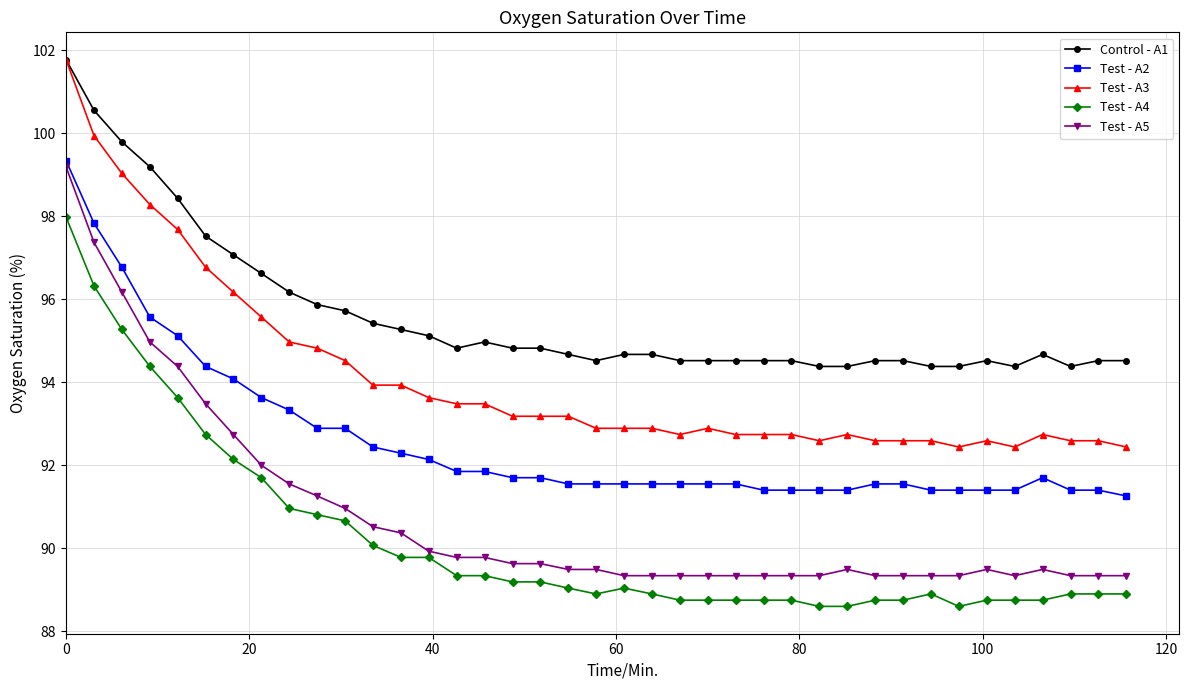

Which series has the largest total across all categories?

Control - A1